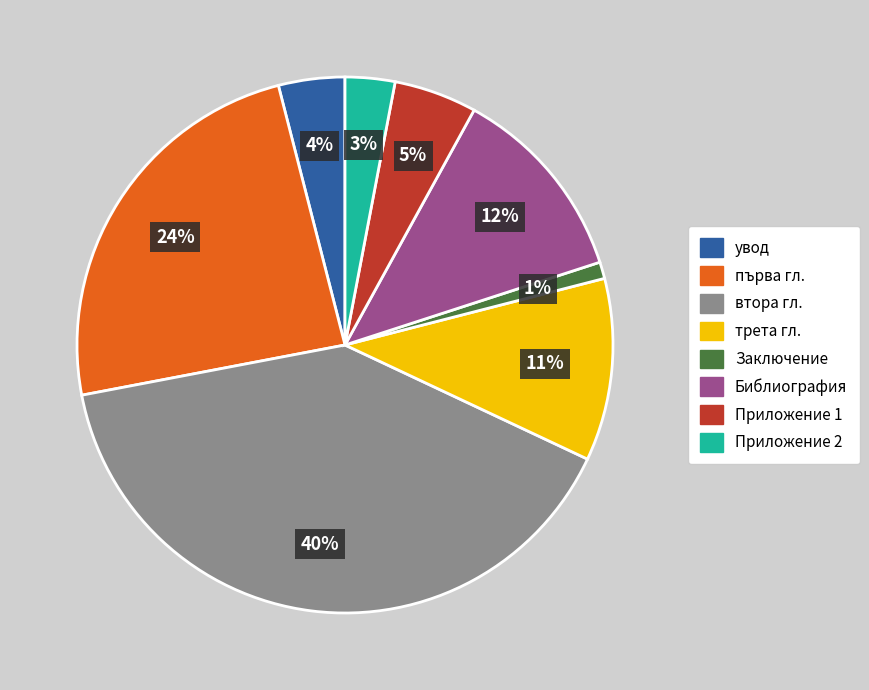

Which slice is the smallest?

Заключение